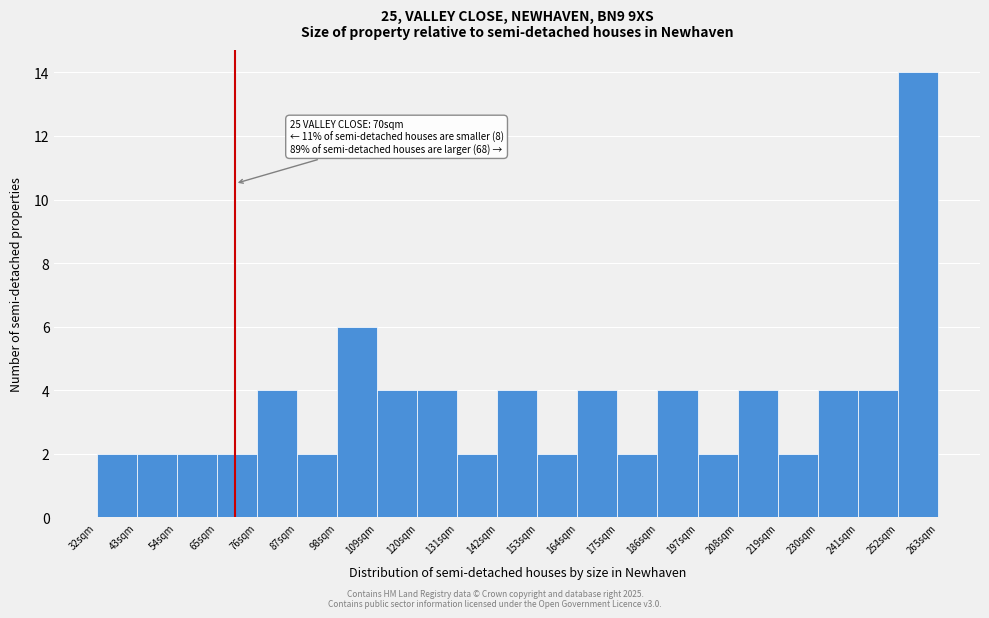

Which range on the x-axis has the tallest bar?

252 to 263